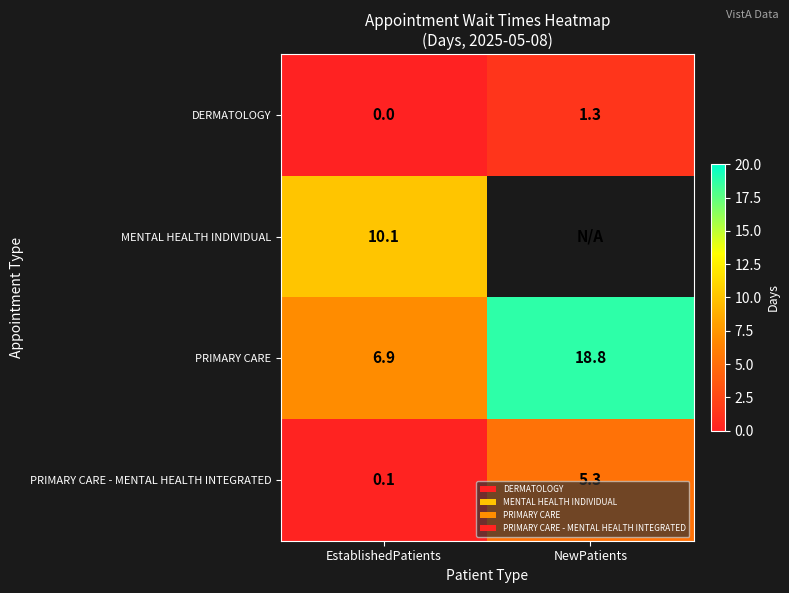

What is the difference between the DERMATOLOGY values at EstablishedPatients and NewPatients?

1.3